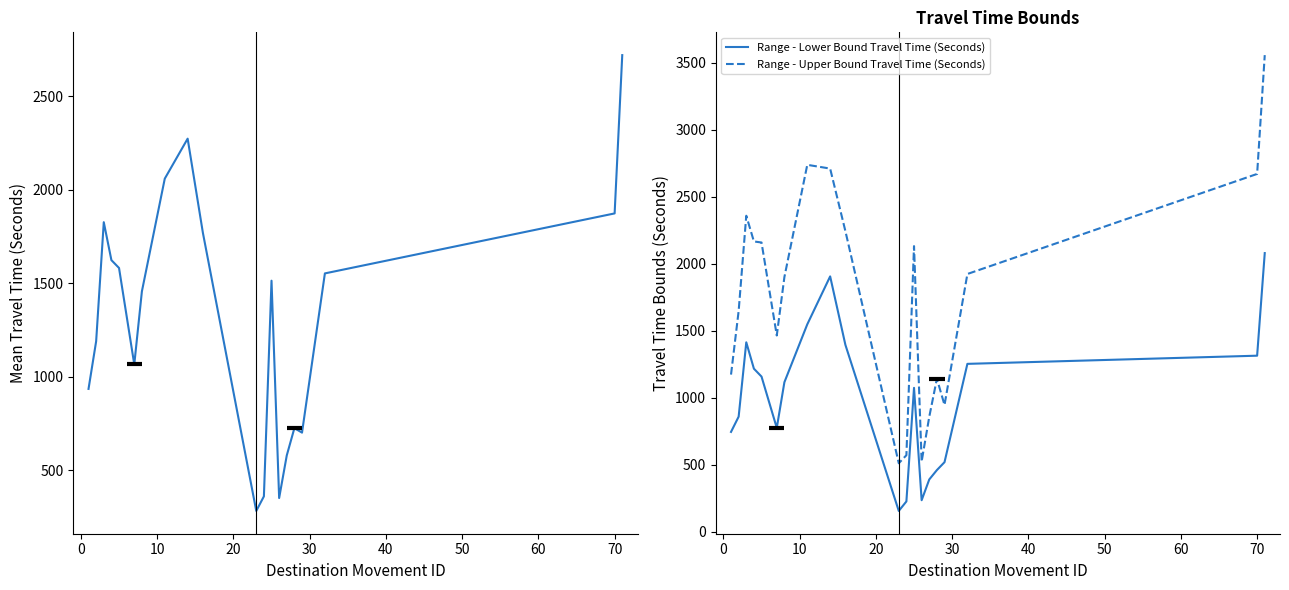

What is the highest value of the Range - Lower Bound Travel Time (Seconds) series?

2079